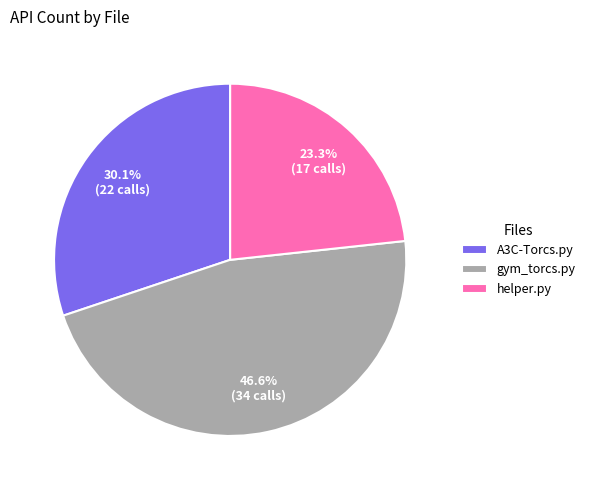

How many slices are in this pie chart?

3